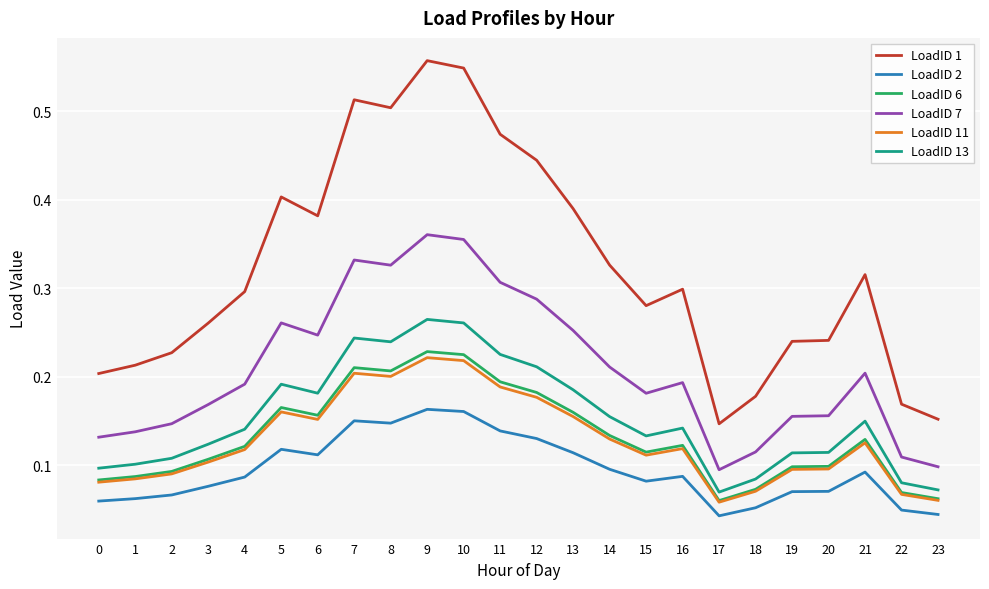

Is the value of LoadID 1 at 5 greater than the value of LoadID 7 at 0?

Yes